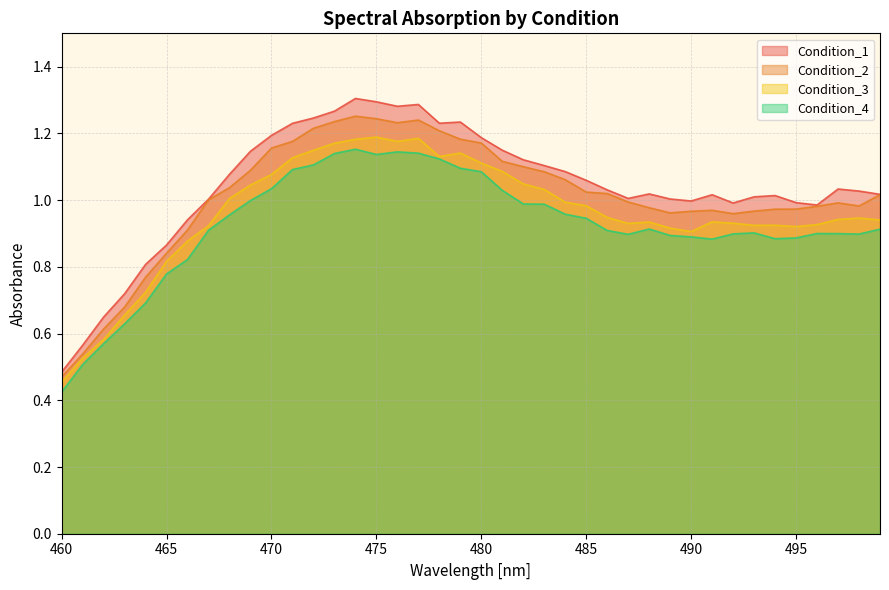

What is the total value across all series at 488?

3.8